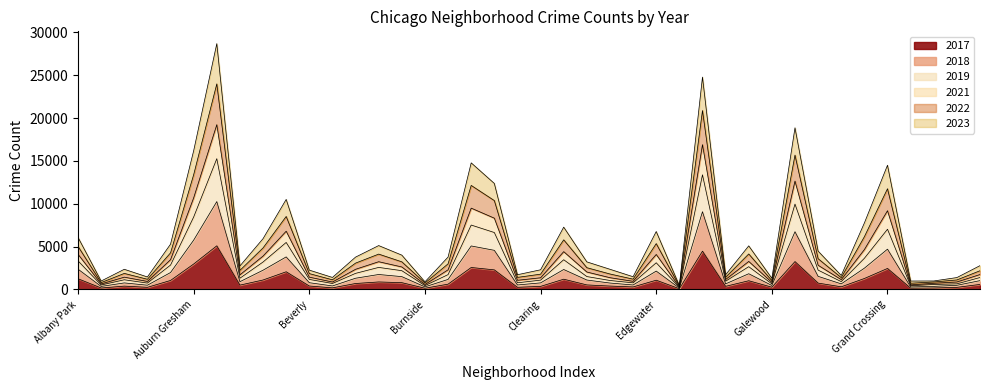

What is the label of the 21st point from the right?

Chinatown